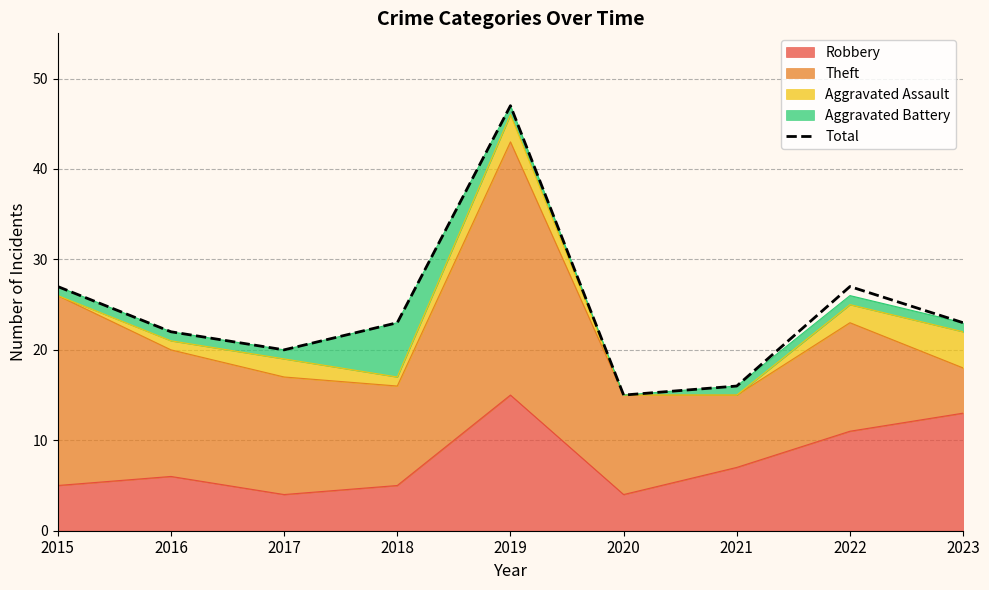

How many points are lower than both their immediate neighbors (excluding endpoints)?

2